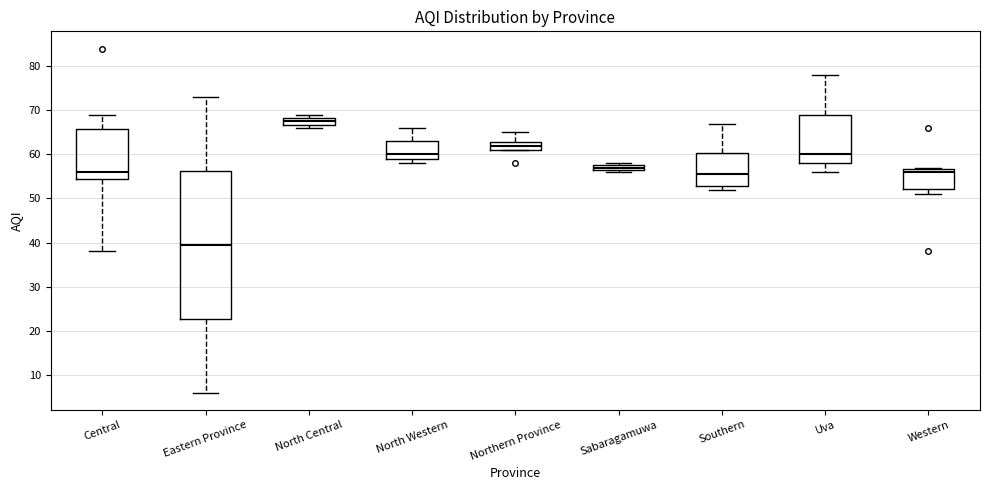

Which box is the tallest, from its lower edge to its upper edge?

Eastern Province